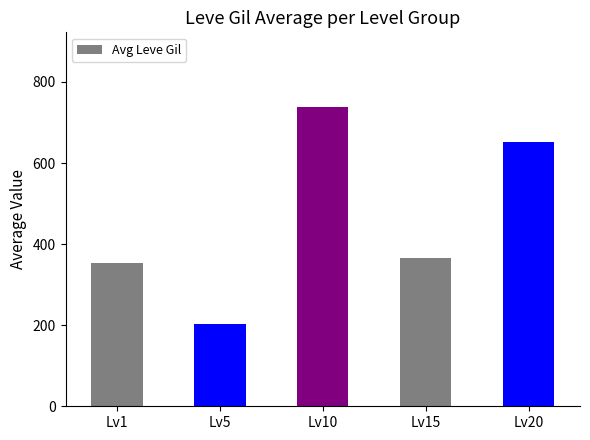

Reading right to left, what are all the values shown in this chart?

Lv20=652.0	Lv15=367.0	Lv10=738.0	Lv5=202.0	Lv1=353.2